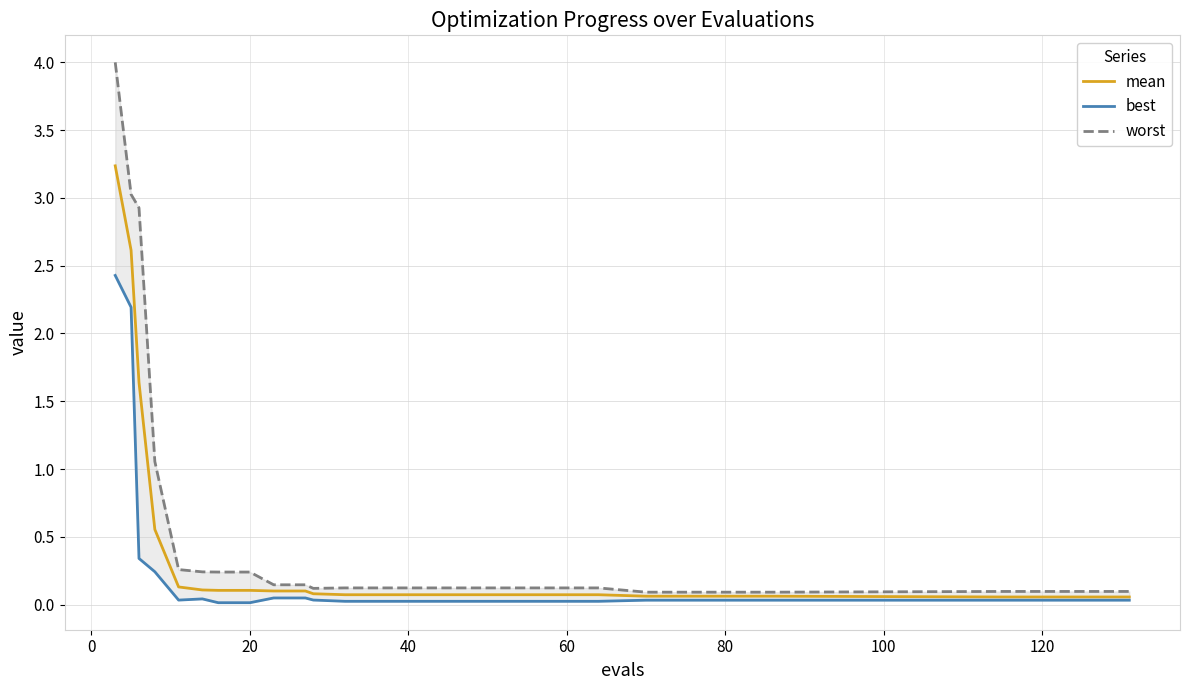

What is the highest value of the mean series?

3.2